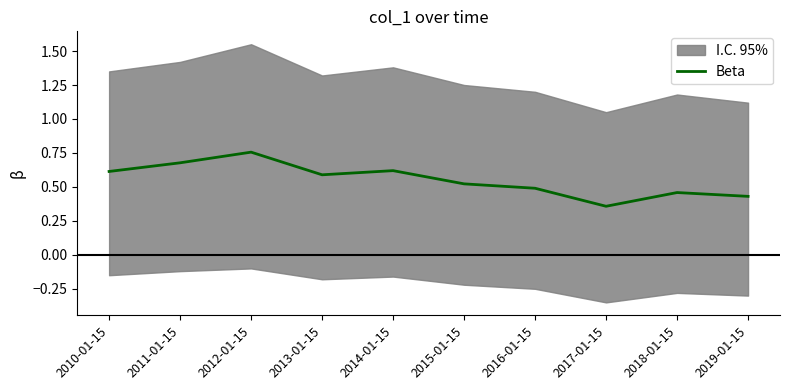

List the labels in order of value, largest first.

2012-01-15, 2011-01-15, 2014-01-15, 2010-01-15, 2013-01-15, 2015-01-15, 2016-01-15, 2018-01-15, 2019-01-15, 2017-01-15